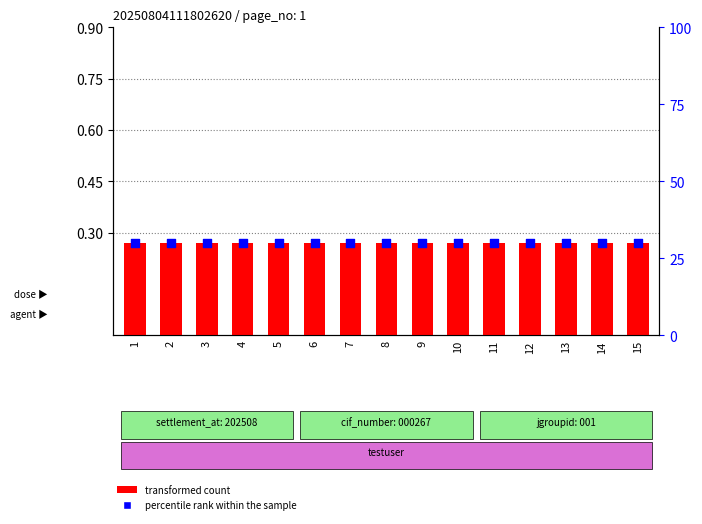

Which series has the widest spread of Y values?

transformed count